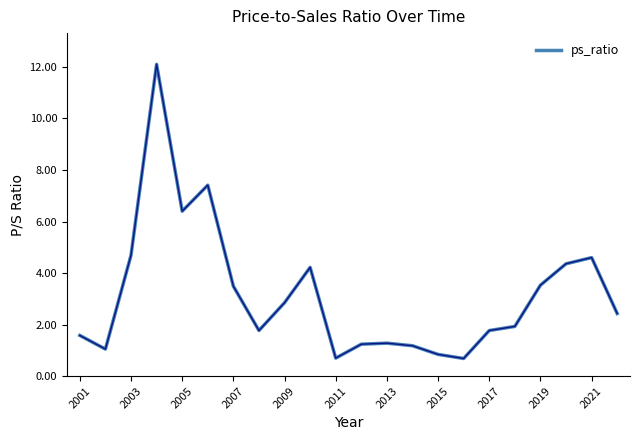

What is the smallest value displayed?

0.7